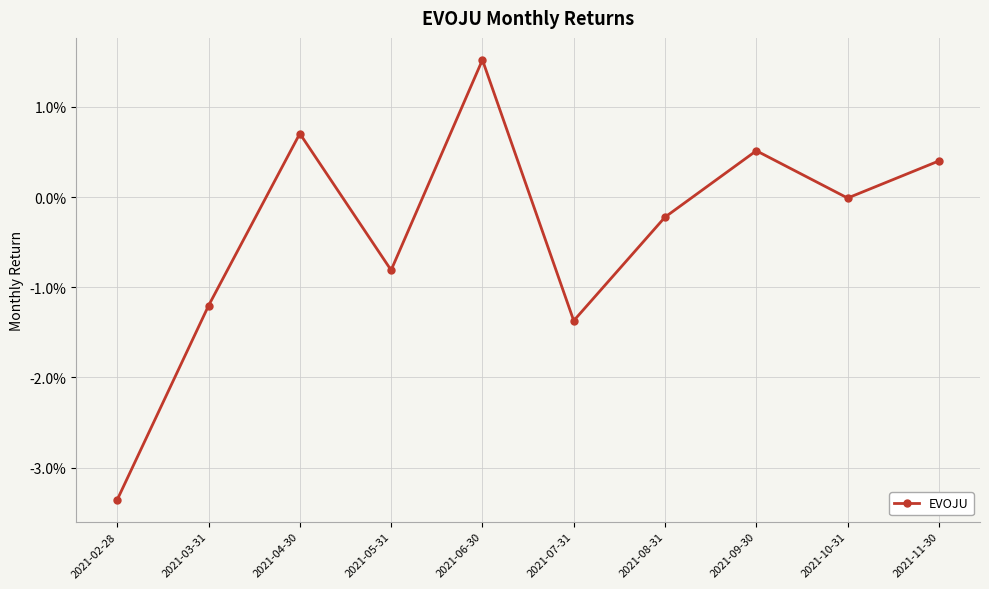

Rank the categories by value from highest to lowest.

2021-06-30, 2021-04-30, 2021-09-30, 2021-11-30, 2021-10-31, 2021-08-31, 2021-05-31, 2021-03-31, 2021-07-31, 2021-02-28